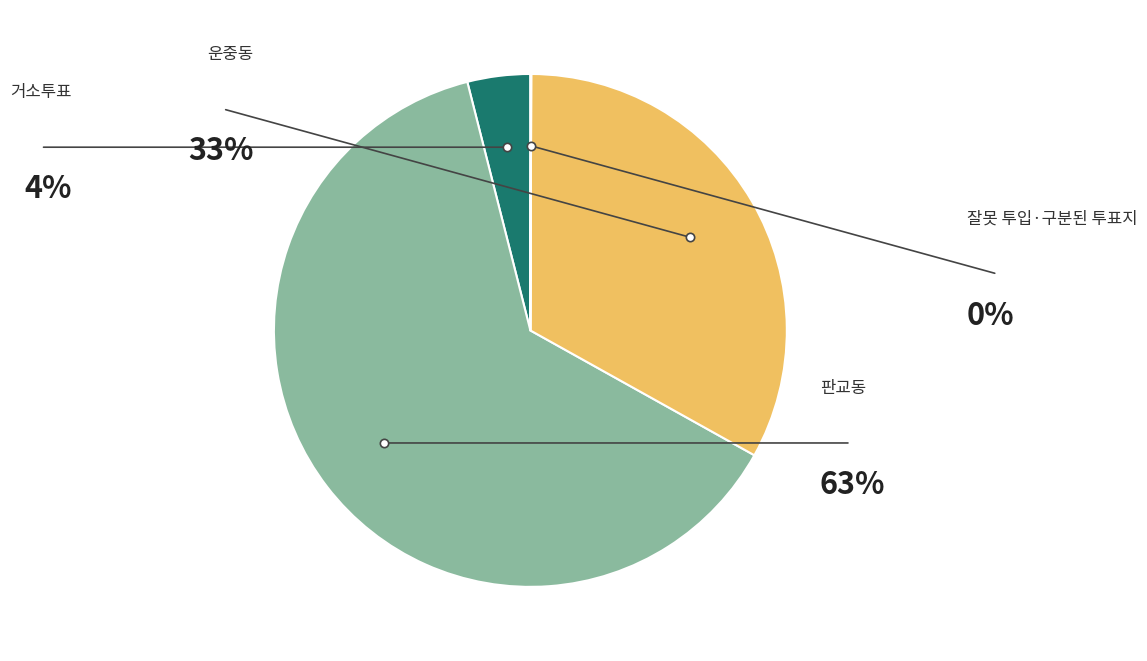

Combined, do 잘못 투입·구분된 투표지 and 운중동 account for over 50%?

No